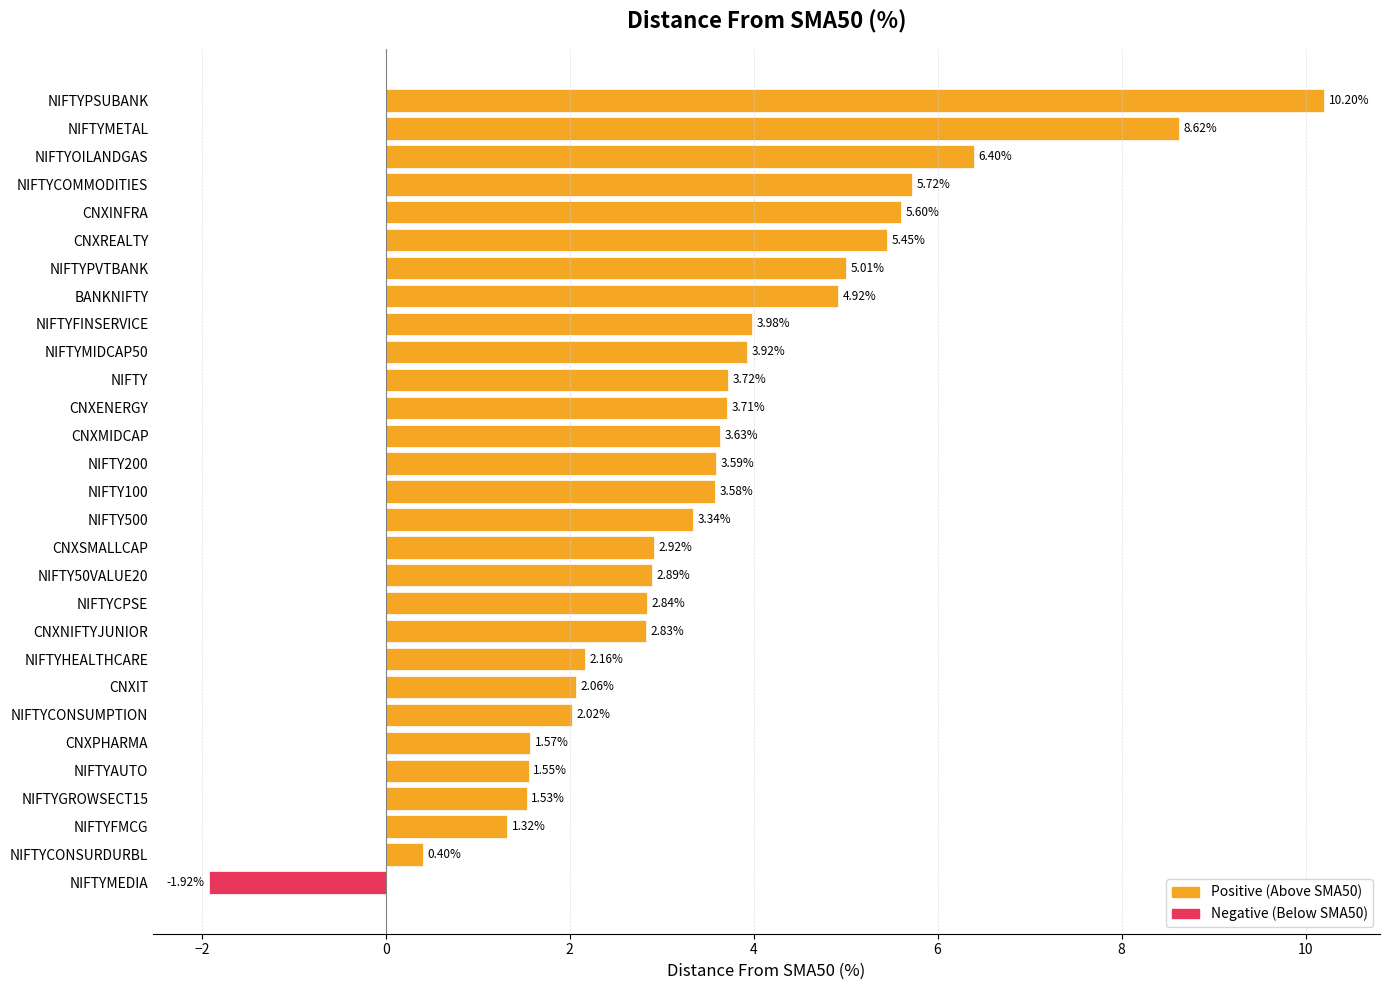

How many bars are there in total?

29